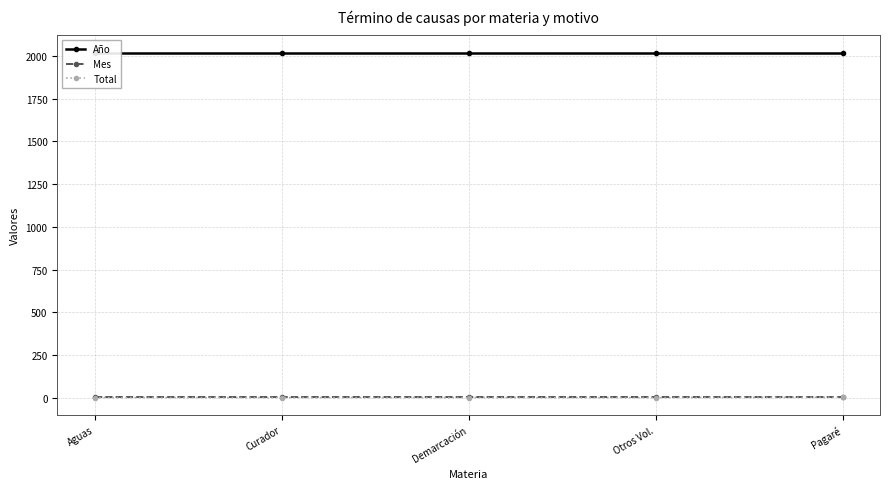

Reading right to left, list all the values displayed in this chart.

Año: Pagaré=2018	Otros Vol.=2018	Demarcación=2018	Curador=2018	Aguas=2018
Mes: Pagaré=2	Otros Vol.=2	Demarcación=2	Curador=2	Aguas=2
Total: Pagaré=3	Otros Vol.=1	Demarcación=1	Curador=1	Aguas=1